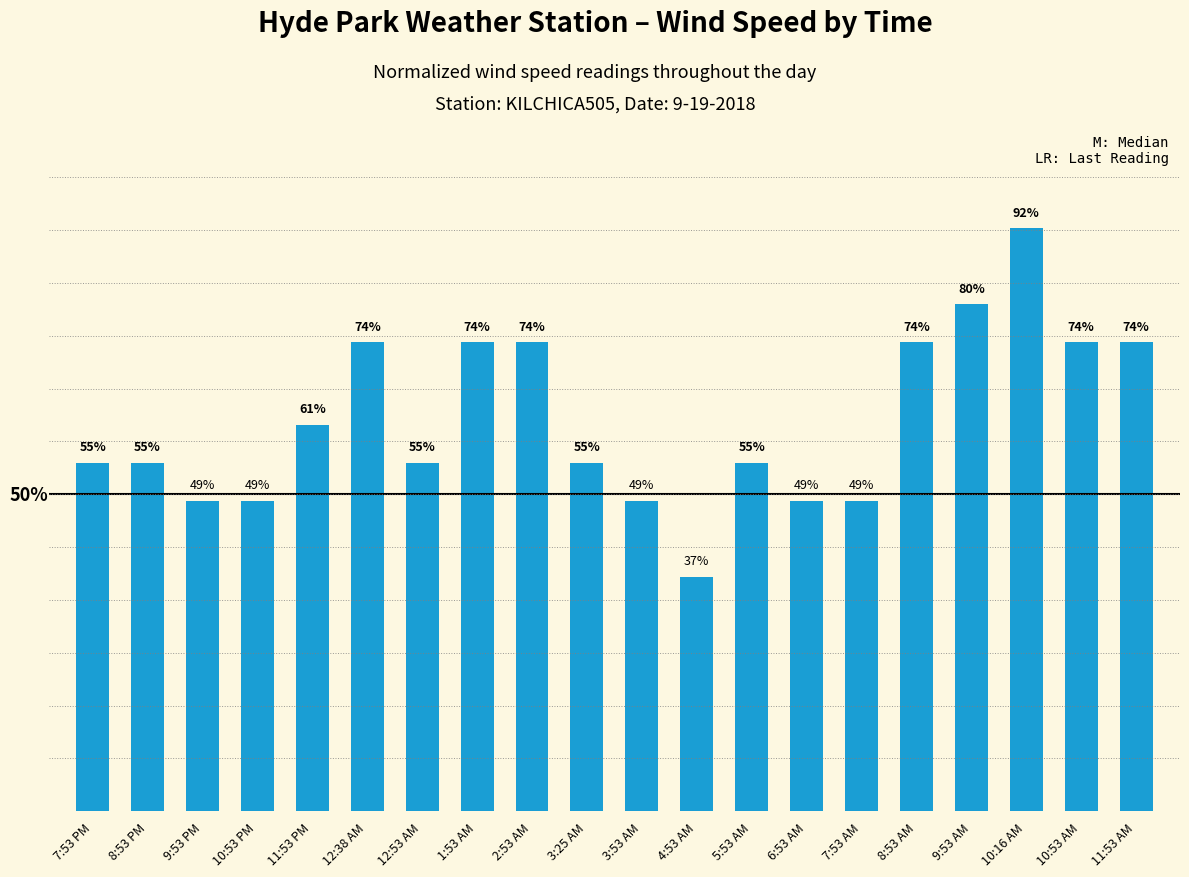

What is the label of the 12th bar from the right?

2:53 AM